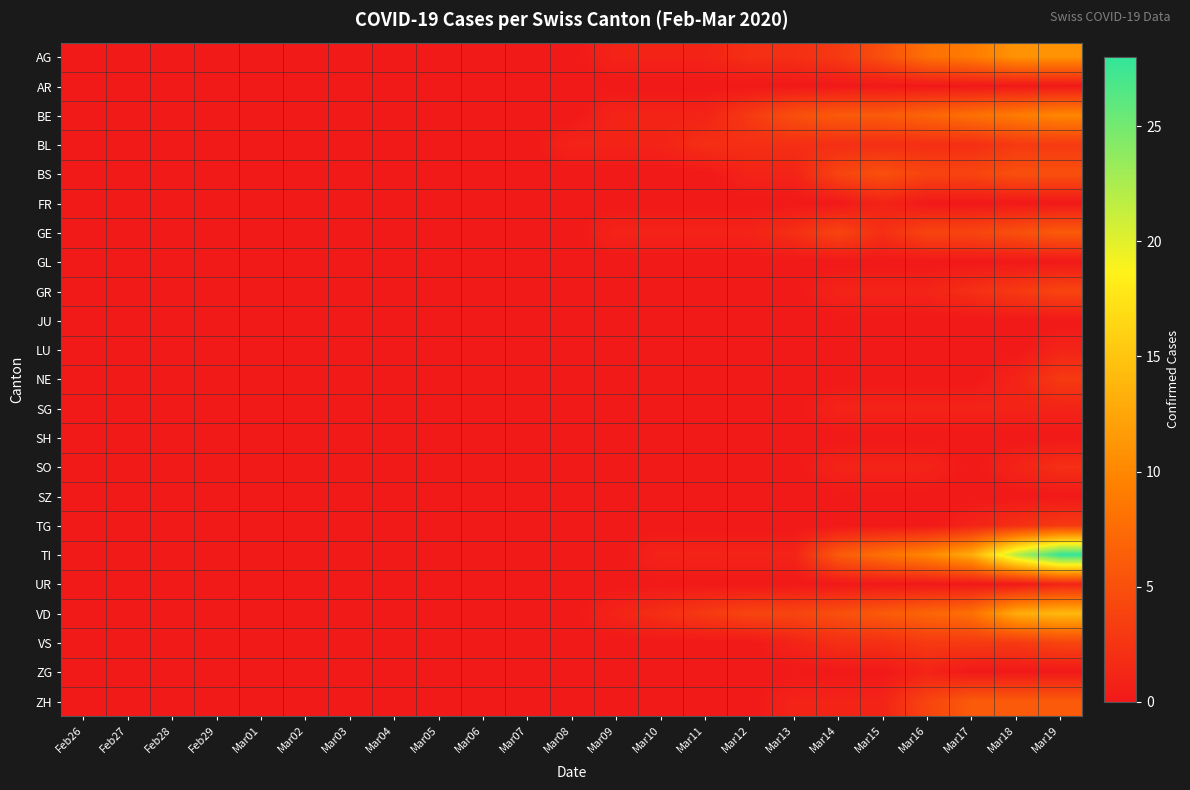

Reading left to right, extract all data points from this chart.

AG: Feb26=0	Feb27=0	Feb28=0	Feb29=0	Mar01=0	Mar02=0	Mar03=0	Mar04=0	Mar05=0	Mar06=0	Mar07=0	Mar08=0	Mar09=1	Mar10=1	Mar11=1	Mar12=2	Mar13=2	Mar14=3	Mar15=5	Mar16=8	Mar17=9	Mar18=11	Mar19=11
AR: Feb26=0	Feb27=0	Feb28=0	Feb29=0	Mar01=0	Mar02=0	Mar03=0	Mar04=0	Mar05=0	Mar06=0	Mar07=0	Mar08=0	Mar09=0	Mar10=0	Mar11=0	Mar12=0	Mar13=0	Mar14=0	Mar15=0	Mar16=0	Mar17=0	Mar18=0	Mar19=0
BE: Feb26=0	Feb27=0	Feb28=0	Feb29=0	Mar01=0	Mar02=0	Mar03=0	Mar04=0	Mar05=0	Mar06=0	Mar07=0	Mar08=0	Mar09=1	Mar10=1	Mar11=1	Mar12=3	Mar13=5	Mar14=6	Mar15=6	Mar16=7	Mar17=8	Mar18=9	Mar19=10
BL: Feb26=0	Feb27=0	Feb28=0	Feb29=0	Mar01=0	Mar02=0	Mar03=0	Mar04=0	Mar05=0	Mar06=0	Mar07=0	Mar08=1	Mar09=1	Mar10=1	Mar11=2	Mar12=2	Mar13=2	Mar14=2	Mar15=2	Mar16=2	Mar17=2	Mar18=3	Mar19=3
BS: Feb26=0	Feb27=0	Feb28=0	Feb29=0	Mar01=0	Mar02=0	Mar03=0	Mar04=0	Mar05=0	Mar06=0	Mar07=0	Mar08=0	Mar09=0	Mar10=0	Mar11=0	Mar12=1	Mar13=1	Mar14=4	Mar15=5	Mar16=4	Mar17=4	Mar18=5	Mar19=5
FR: Feb26=0	Feb27=0	Feb28=0	Feb29=0	Mar01=0	Mar02=0	Mar03=0	Mar04=0	Mar05=0	Mar06=0	Mar07=0	Mar08=0	Mar09=0	Mar10=0	Mar11=0	Mar12=0	Mar13=0	Mar14=0	Mar15=1	Mar16=0	Mar17=0	Mar18=0	Mar19=0
GE: Feb26=0	Feb27=0	Feb28=0	Feb29=0	Mar01=0	Mar02=0	Mar03=0	Mar04=0	Mar05=0	Mar06=0	Mar07=0	Mar08=0	Mar09=1	Mar10=1	Mar11=1	Mar12=1	Mar13=2	Mar14=4	Mar15=2	Mar16=4	Mar17=4	Mar18=5	Mar19=6
GL: Feb26=0	Feb27=0	Feb28=0	Feb29=0	Mar01=0	Mar02=0	Mar03=0	Mar04=0	Mar05=0	Mar06=0	Mar07=0	Mar08=0	Mar09=0	Mar10=0	Mar11=0	Mar12=0	Mar13=0	Mar14=0	Mar15=0	Mar16=0	Mar17=0	Mar18=0	Mar19=0
GR: Feb26=0	Feb27=0	Feb28=0	Feb29=0	Mar01=0	Mar02=0	Mar03=0	Mar04=0	Mar05=0	Mar06=0	Mar07=0	Mar08=0	Mar09=0	Mar10=0	Mar11=0	Mar12=0	Mar13=0	Mar14=1	Mar15=1	Mar16=1	Mar17=2	Mar18=3	Mar19=4
JU: Feb26=0	Feb27=0	Feb28=0	Feb29=0	Mar01=0	Mar02=0	Mar03=0	Mar04=0	Mar05=0	Mar06=0	Mar07=0	Mar08=0	Mar09=0	Mar10=0	Mar11=0	Mar12=0	Mar13=0	Mar14=0	Mar15=0	Mar16=0	Mar17=0	Mar18=0	Mar19=0
LU: Feb26=0	Feb27=0	Feb28=0	Feb29=0	Mar01=0	Mar02=0	Mar03=0	Mar04=0	Mar05=0	Mar06=0	Mar07=0	Mar08=0	Mar09=0	Mar10=0	Mar11=0	Mar12=0	Mar13=0	Mar14=0	Mar15=0	Mar16=0	Mar17=0	Mar18=0	Mar19=1
NE: Feb26=0	Feb27=0	Feb28=0	Feb29=0	Mar01=0	Mar02=0	Mar03=0	Mar04=0	Mar05=0	Mar06=0	Mar07=0	Mar08=0	Mar09=0	Mar10=0	Mar11=0	Mar12=0	Mar13=0	Mar14=0	Mar15=0	Mar16=0	Mar17=0	Mar18=1	Mar19=3
SG: Feb26=0	Feb27=0	Feb28=0	Feb29=0	Mar01=0	Mar02=0	Mar03=0	Mar04=0	Mar05=0	Mar06=0	Mar07=0	Mar08=0	Mar09=0	Mar10=0	Mar11=0	Mar12=0	Mar13=0	Mar14=1	Mar15=1	Mar16=1	Mar17=1	Mar18=1	Mar19=1
SH: Feb26=0	Feb27=0	Feb28=0	Feb29=0	Mar01=0	Mar02=0	Mar03=0	Mar04=0	Mar05=0	Mar06=0	Mar07=0	Mar08=0	Mar09=0	Mar10=0	Mar11=0	Mar12=0	Mar13=0	Mar14=0	Mar15=0	Mar16=0	Mar17=0	Mar18=0	Mar19=0
SO: Feb26=0	Feb27=0	Feb28=0	Feb29=0	Mar01=0	Mar02=0	Mar03=0	Mar04=0	Mar05=0	Mar06=0	Mar07=0	Mar08=0	Mar09=0	Mar10=0	Mar11=0	Mar12=0	Mar13=0	Mar14=1	Mar15=1	Mar16=1	Mar17=0	Mar18=1	Mar19=2
SZ: Feb26=0	Feb27=0	Feb28=0	Feb29=0	Mar01=0	Mar02=0	Mar03=0	Mar04=0	Mar05=0	Mar06=0	Mar07=0	Mar08=0	Mar09=0	Mar10=0	Mar11=0	Mar12=0	Mar13=0	Mar14=0	Mar15=0	Mar16=0	Mar17=0	Mar18=0	Mar19=0
TG: Feb26=0	Feb27=0	Feb28=0	Feb29=0	Mar01=0	Mar02=0	Mar03=0	Mar04=0	Mar05=0	Mar06=0	Mar07=0	Mar08=0	Mar09=0	Mar10=0	Mar11=0	Mar12=0	Mar13=0	Mar14=0	Mar15=0	Mar16=0	Mar17=1	Mar18=2	Mar19=3
TI: Feb26=0	Feb27=0	Feb28=0	Feb29=0	Mar01=0	Mar02=0	Mar03=0	Mar04=0	Mar05=0	Mar06=0	Mar07=0	Mar08=0	Mar09=0	Mar10=1	Mar11=1	Mar12=1	Mar13=1	Mar14=6	Mar15=8	Mar16=10	Mar17=13	Mar18=22	Mar19=28
UR: Feb26=0	Feb27=0	Feb28=0	Feb29=0	Mar01=0	Mar02=0	Mar03=0	Mar04=0	Mar05=0	Mar06=0	Mar07=0	Mar08=0	Mar09=0	Mar10=0	Mar11=0	Mar12=0	Mar13=0	Mar14=0	Mar15=0	Mar16=0	Mar17=0	Mar18=0	Mar19=1
VD: Feb26=0	Feb27=0	Feb28=0	Feb29=0	Mar01=0	Mar02=0	Mar03=0	Mar04=0	Mar05=0	Mar06=0	Mar07=0	Mar08=0	Mar09=1	Mar10=2	Mar11=3	Mar12=4	Mar13=4	Mar14=5	Mar15=6	Mar16=7	Mar17=8	Mar18=13	Mar19=14
VS: Feb26=0	Feb27=0	Feb28=0	Feb29=0	Mar01=0	Mar02=0	Mar03=0	Mar04=0	Mar05=0	Mar06=0	Mar07=0	Mar08=0	Mar09=0	Mar10=0	Mar11=0	Mar12=0	Mar13=1	Mar14=2	Mar15=2	Mar16=3	Mar17=3	Mar18=3	Mar19=4
ZG: Feb26=0	Feb27=0	Feb28=0	Feb29=0	Mar01=0	Mar02=0	Mar03=0	Mar04=0	Mar05=0	Mar06=0	Mar07=0	Mar08=0	Mar09=0	Mar10=0	Mar11=0	Mar12=0	Mar13=0	Mar14=0	Mar15=0	Mar16=1	Mar17=0	Mar18=0	Mar19=0
ZH: Feb26=0	Feb27=0	Feb28=0	Feb29=0	Mar01=0	Mar02=0	Mar03=0	Mar04=0	Mar05=0	Mar06=0	Mar07=0	Mar08=0	Mar09=0	Mar10=0	Mar11=0	Mar12=0	Mar13=1	Mar14=1	Mar15=1	Mar16=4	Mar17=6	Mar18=6	Mar19=6